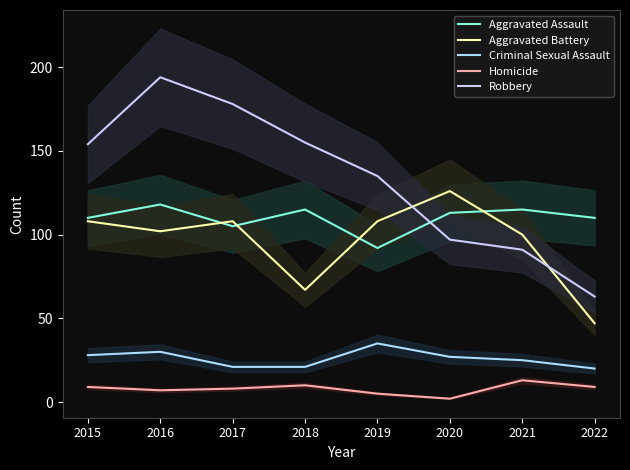

What is the difference between the Criminal Sexual Assault values at 2018 and 2019?

14